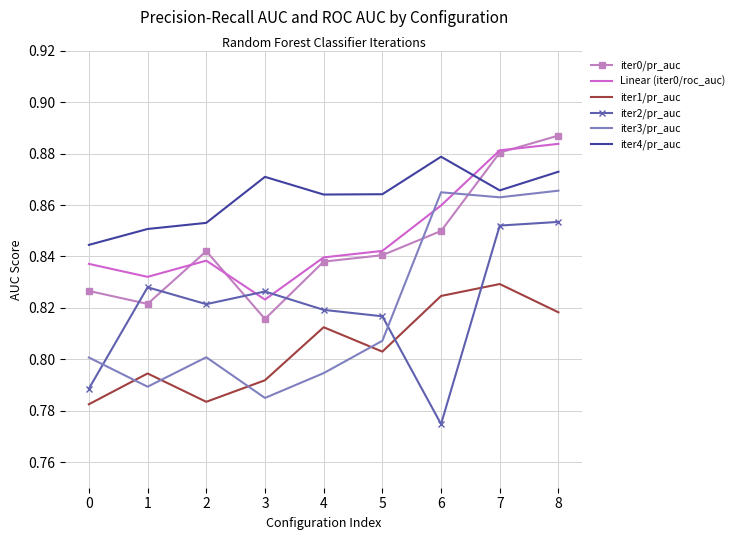

True or false: iter3/pr_auc and Linear (iter0/roc_auc) intersect in this chart.

True